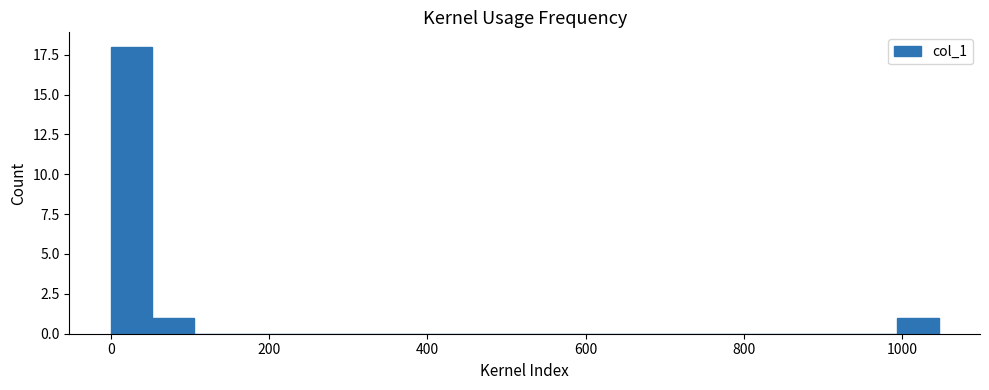

Read against the x-axis, roughly where is the centre of the tallest bar?

20